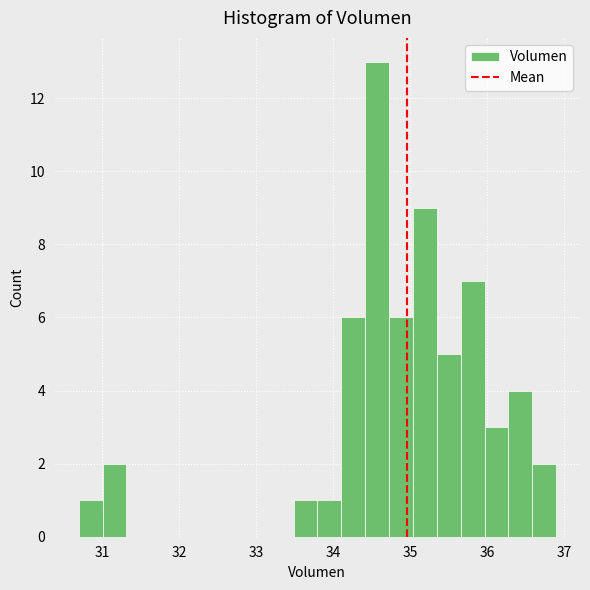

Around what value on the x-axis is the tallest bar? Give the approximate position of its centre, as read against the axis.

34.6